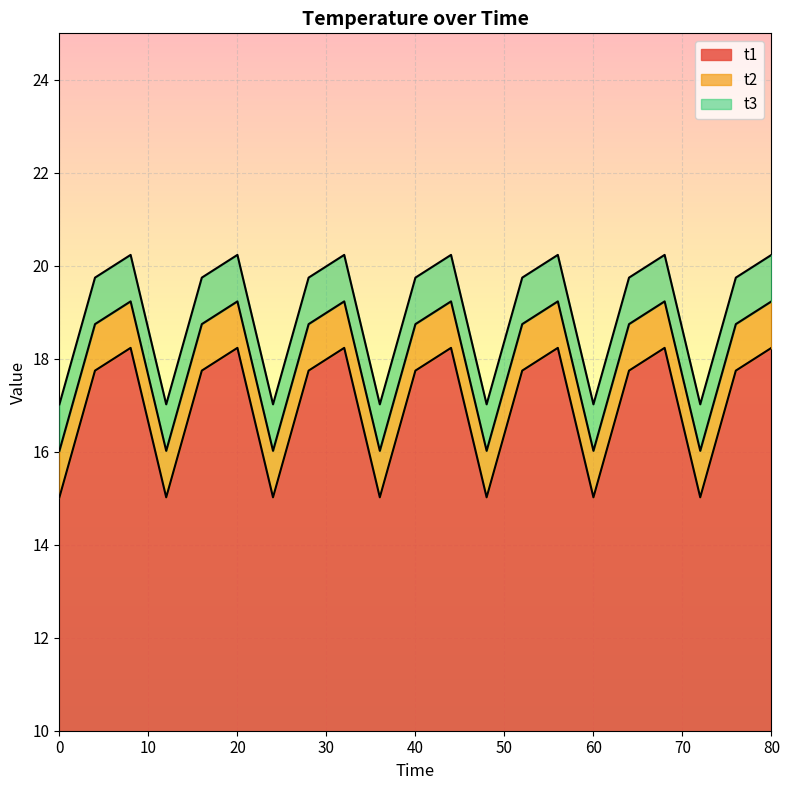

How many lines are shown in the chart?

3